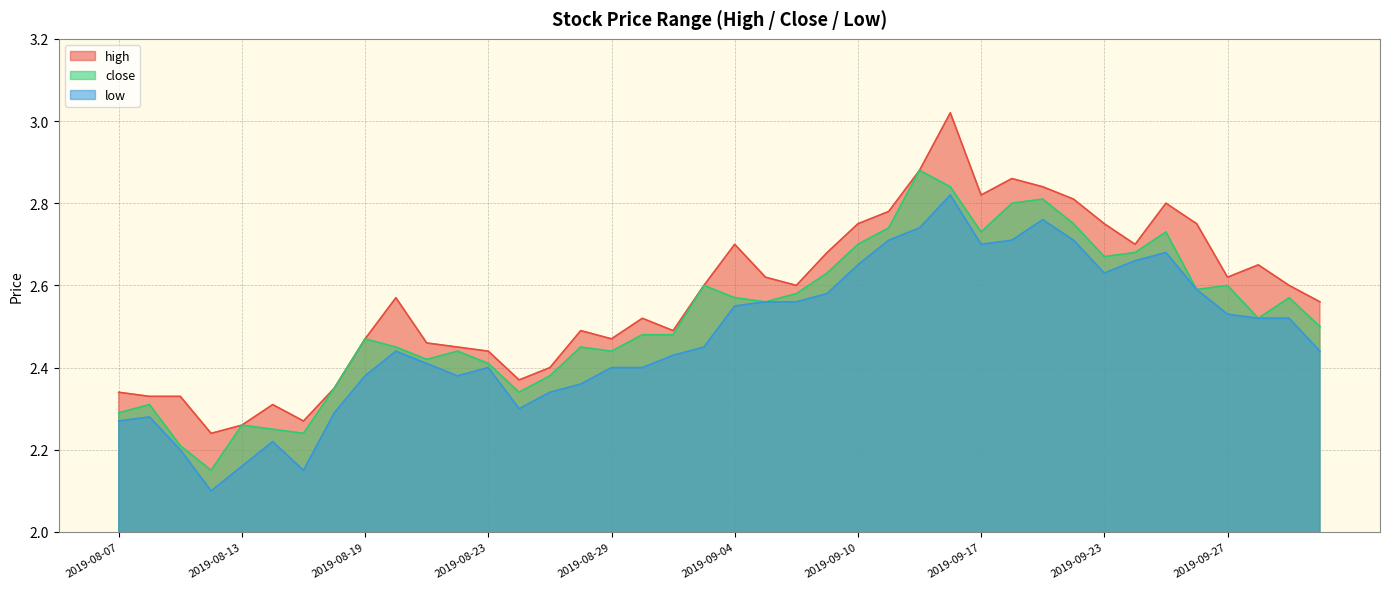

Between 2019-08-15 and 2019-08-21, which is larger?

2019-08-21